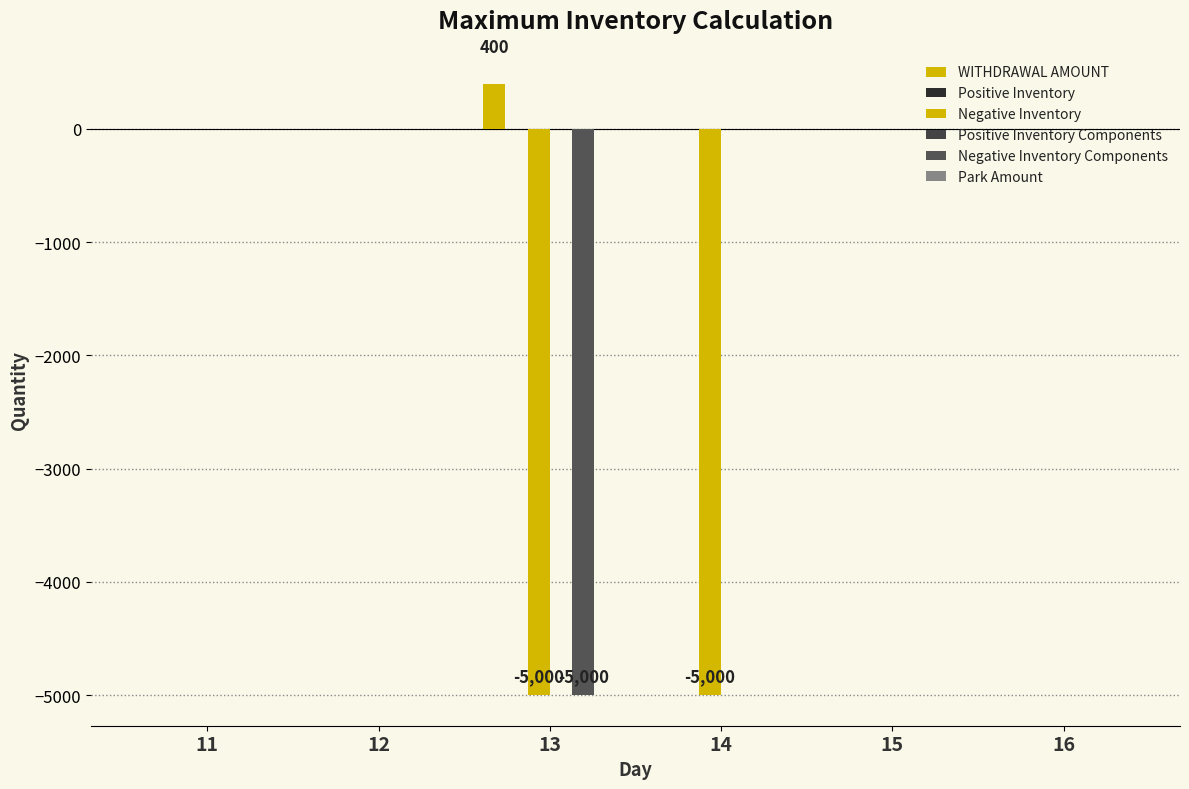

Which series changed the most between 15 and 16?

WITHDRAWAL AMOUNT